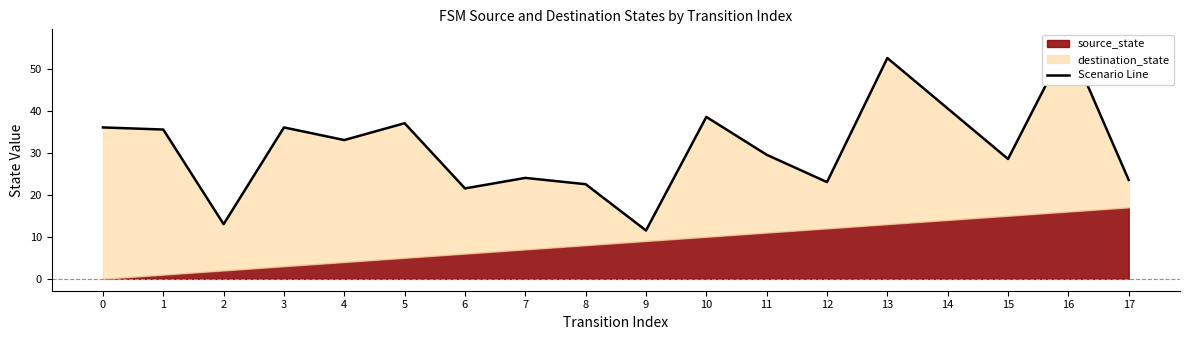

Reading left to right, extract all data points from this chart.

0=36.0	1=35.5	2=13.0	3=36.0	4=33.0	5=37.0	6=21.5	7=24.0	8=22.5	9=11.5	10=38.5	11=29.5	12=23.0	13=52.5	14=40.5	15=28.5	16=56.5	17=23.5